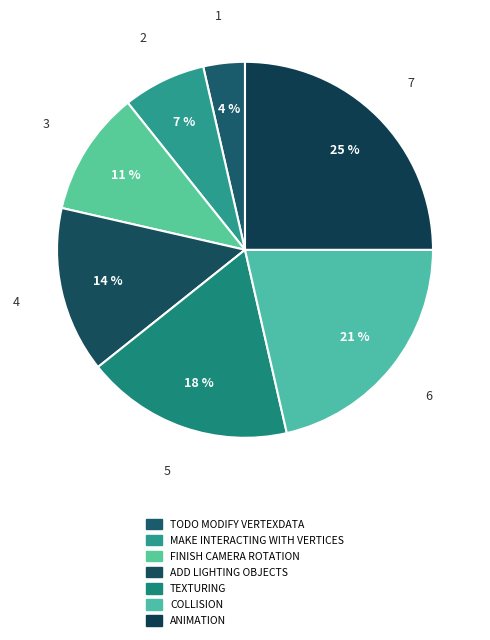

To the nearest percent, what percentage of the pie is ADD LIGHTING OBJECTS?

14%